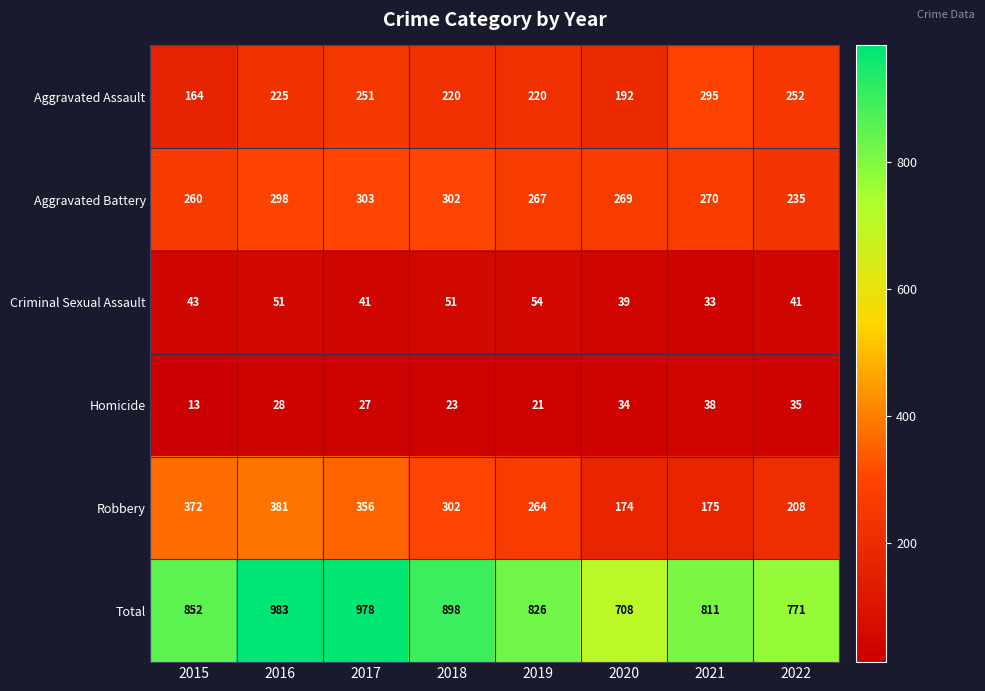

At which category is the sum across all series the highest?

2016